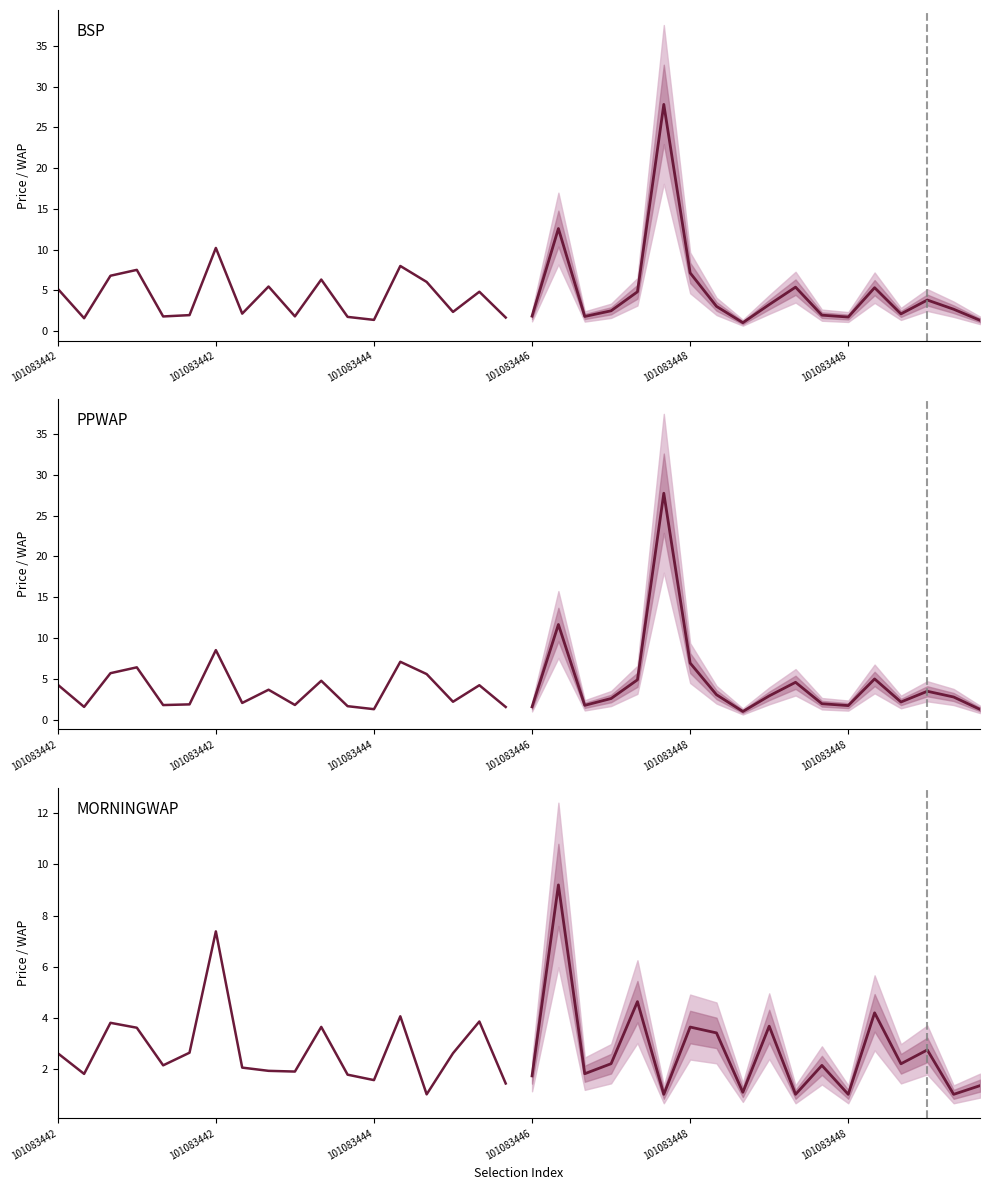

Which label corresponds to the smallest value in the chart?

14